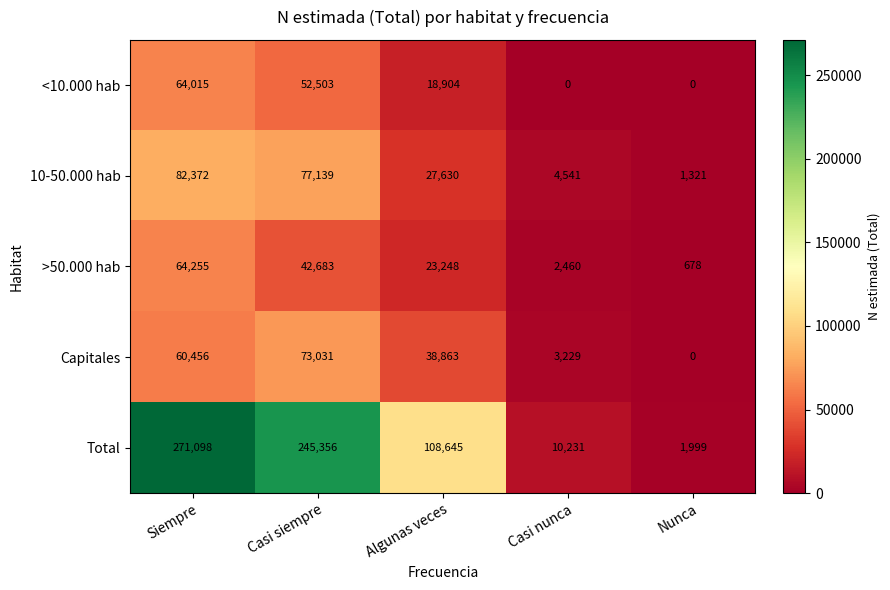

Reading left to right, transcribe all the data shown in this chart.

<10.000 hab: Siempre=64015	Casi siempre=52503	Algunas veces=18904	Casi nunca=0	Nunca=0
10-50.000 hab: Siempre=82372	Casi siempre=77139	Algunas veces=27630	Casi nunca=4541	Nunca=1321
>50.000 hab: Siempre=64255	Casi siempre=42683	Algunas veces=23248	Casi nunca=2460	Nunca=678
Capitales: Siempre=60456	Casi siempre=73031	Algunas veces=38863	Casi nunca=3229	Nunca=0
Total: Siempre=271098	Casi siempre=245356	Algunas veces=108645	Casi nunca=10231	Nunca=1999